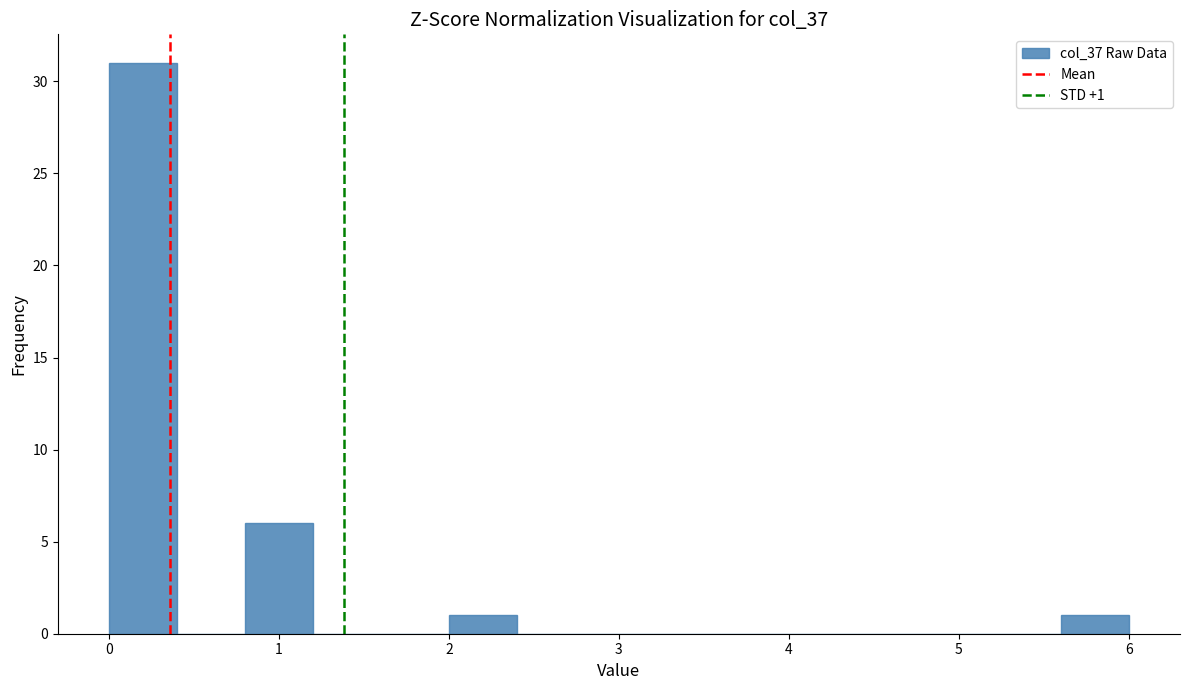

Which range on the x-axis has the tallest bar?

0.0 to 0.4